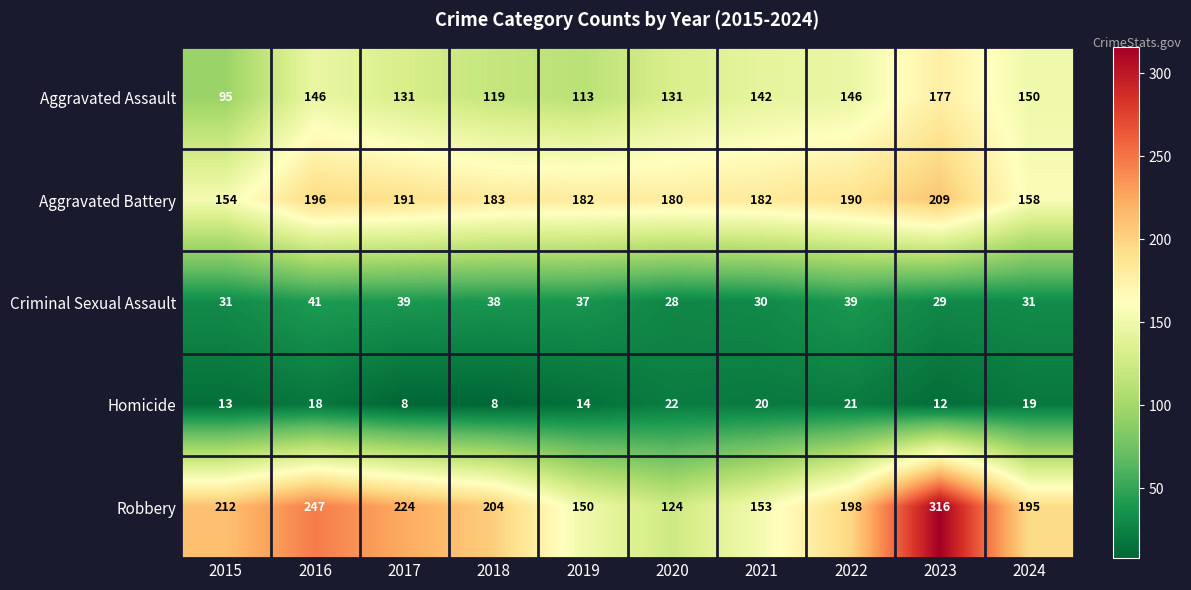

Is it true that Homicide equals 14 at 2019?

True